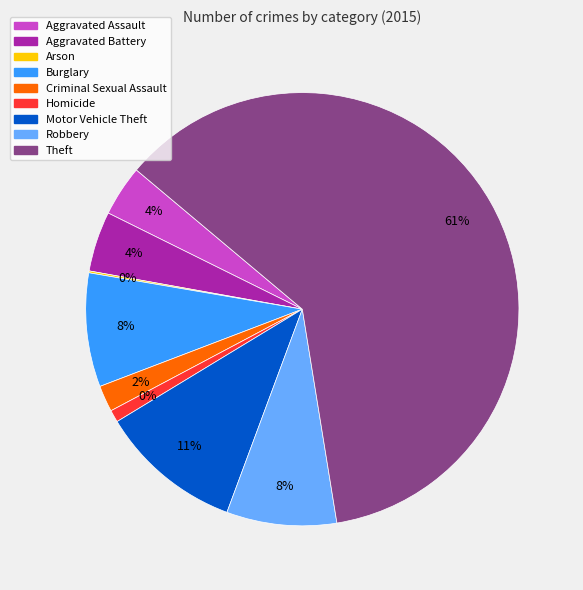

Which slice is the largest?

Theft